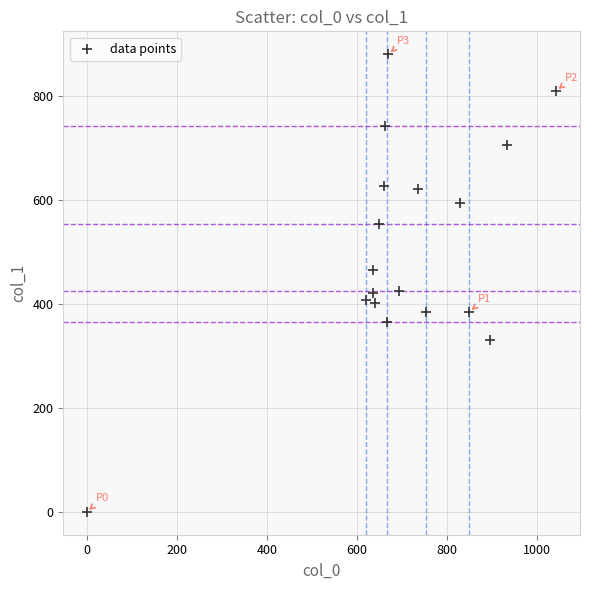

What is the range of Y values (max minus min)?

880.9